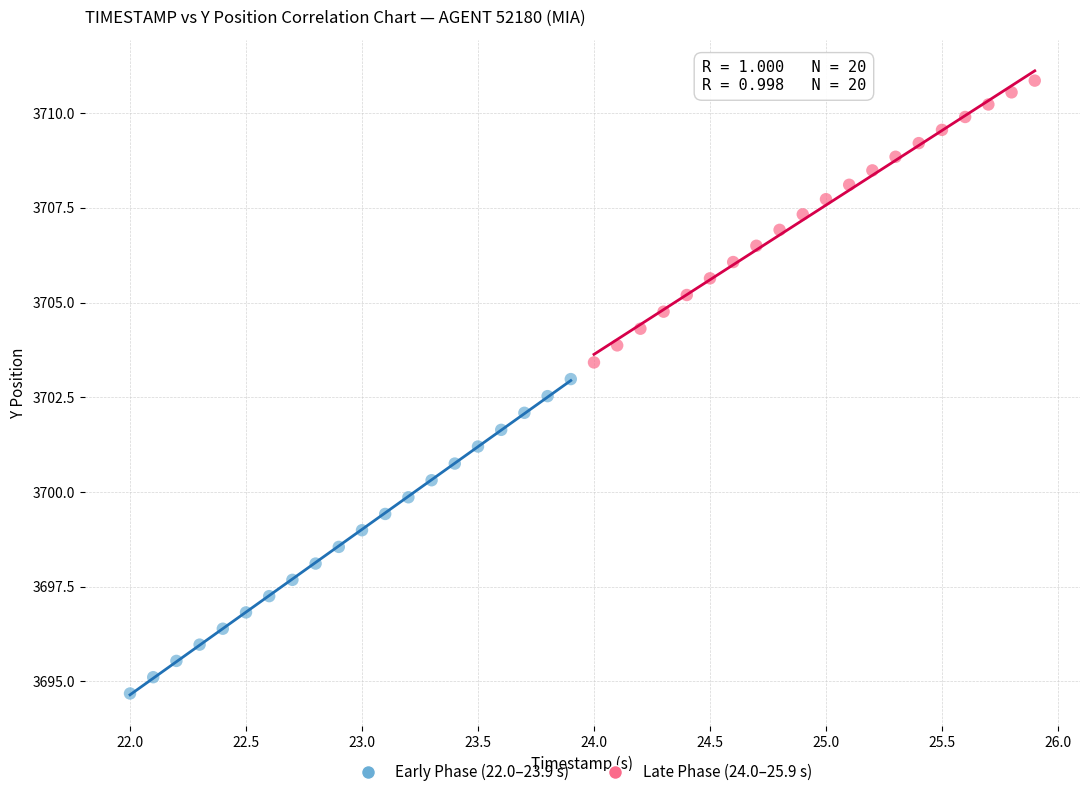

Which series has the widest spread of Y values?

Early Phase (22.0–23.9 s)